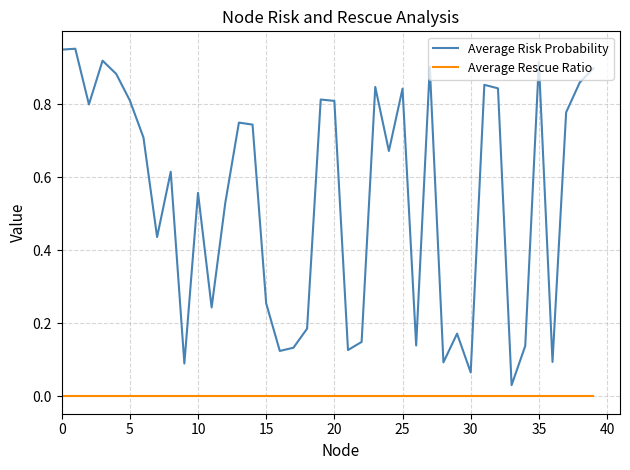

True or false: Average Rescue Ratio and Average Risk Probability cross at least once.

False